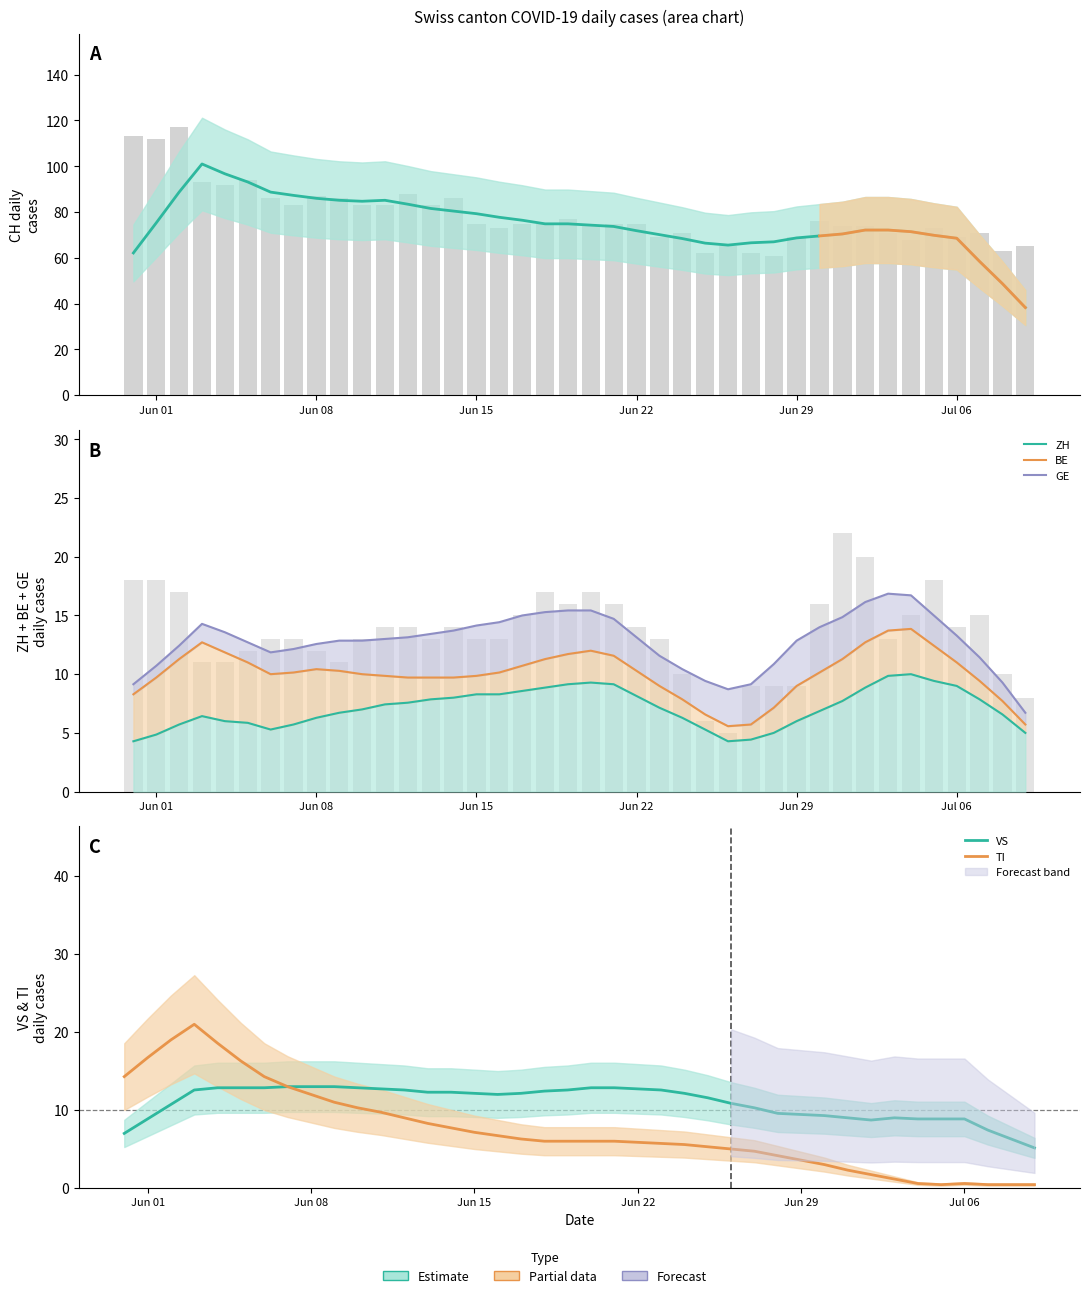

Which series has the widest spread of values?

CH total